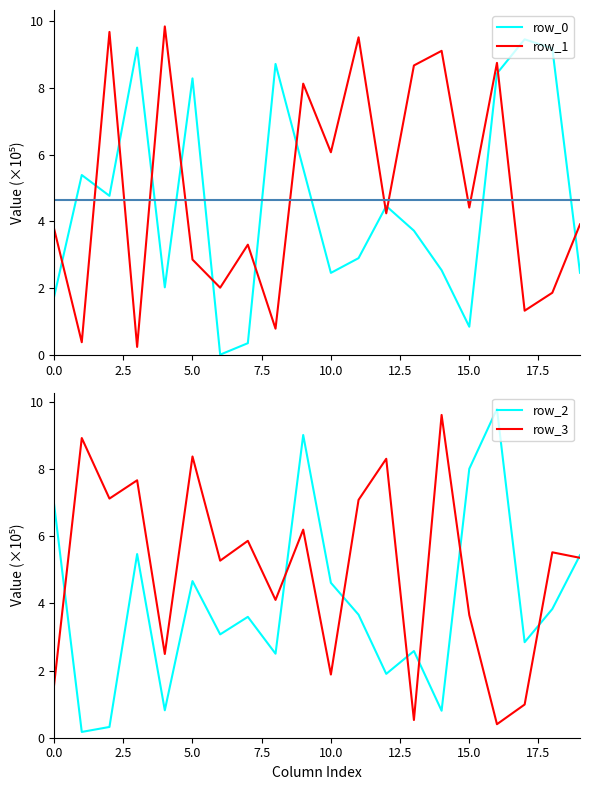

At which label is row_2 closest to 4?

18